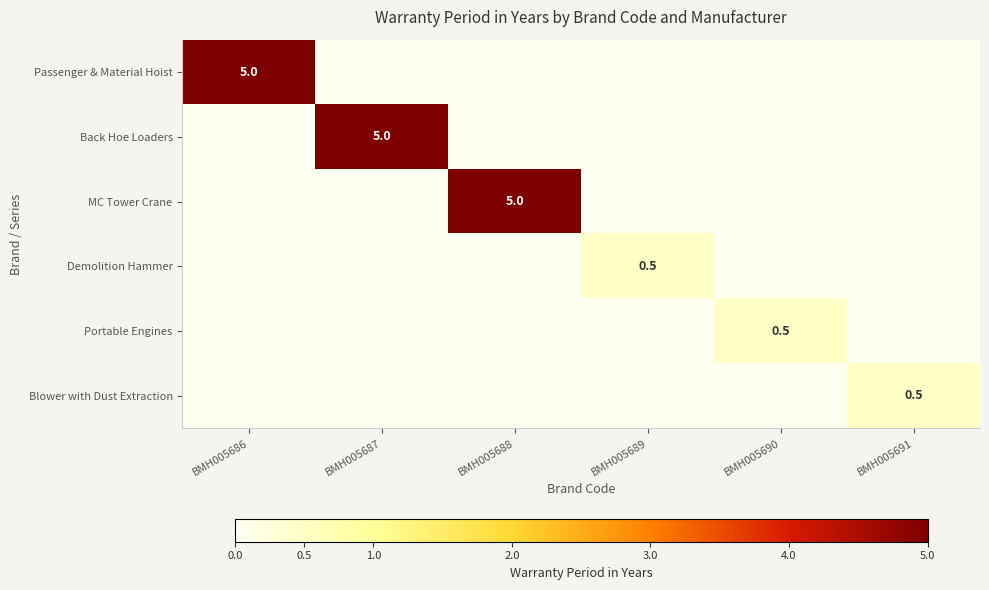

The Blower with Dust Extraction series shows 0.5 at BMH005691. True or false?

True